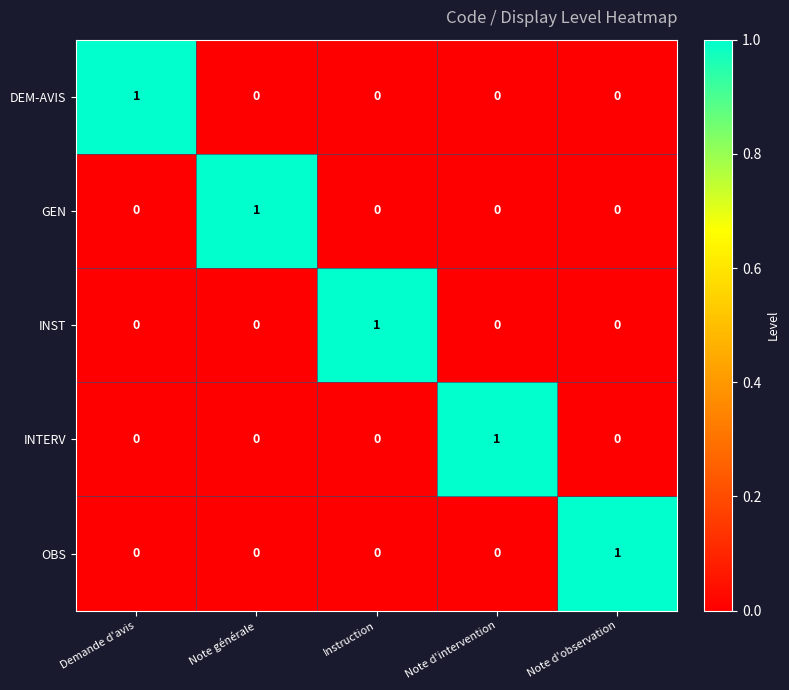

True or false: OBS has a value of 0 at Note générale.

True